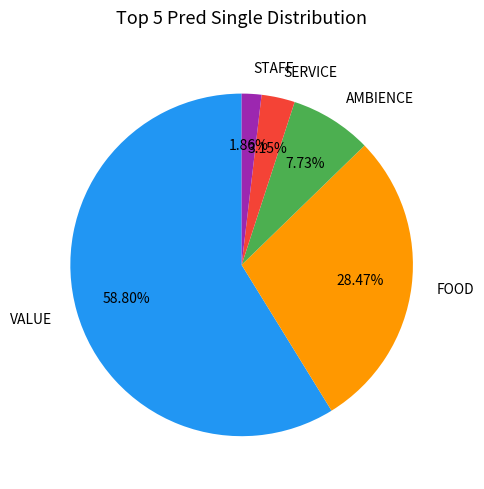

Rank the categories by value from lowest to highest.

STAFF, SERVICE, AMBIENCE, FOOD, VALUE